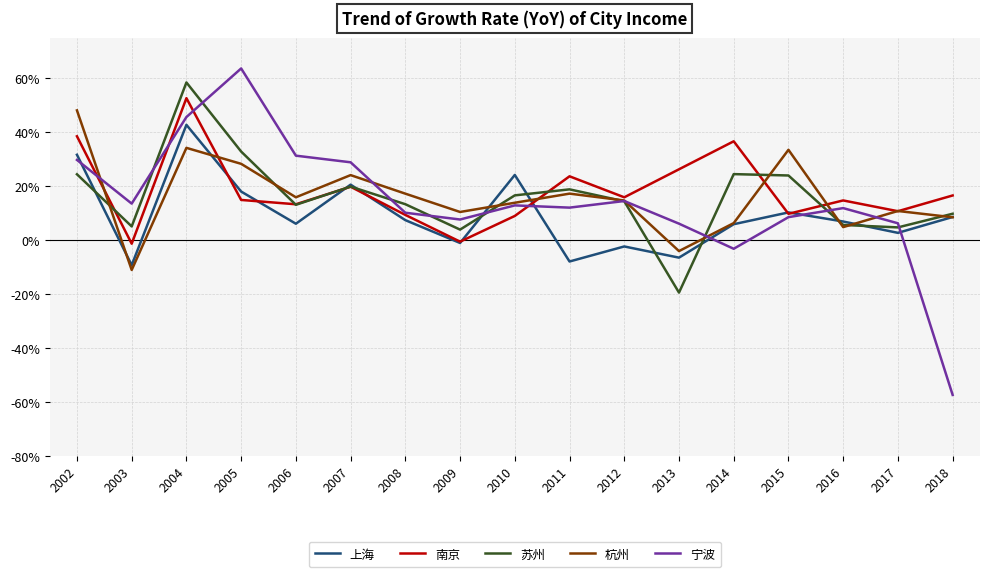

What are all the series names shown in the legend?

上海, 南京, 苏州, 杭州, 宁波